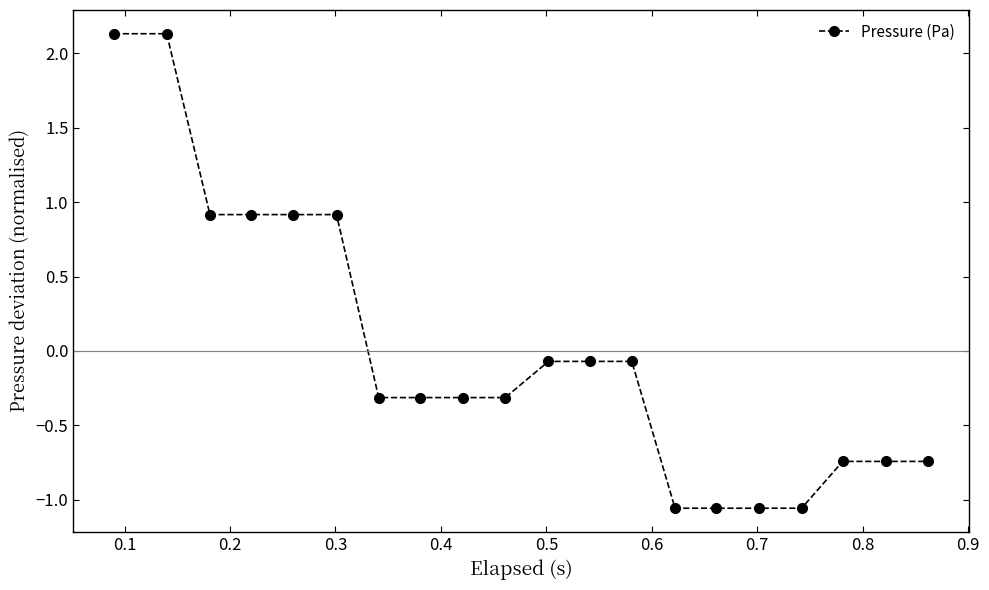

What is the difference between the maximum and second lowest values?

3.2